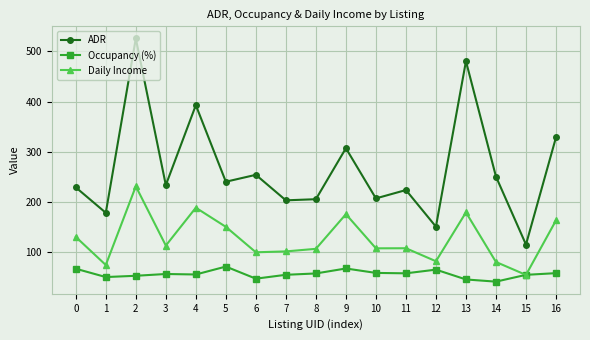

Is it true that Daily Income equals 309.5 at 13?

False